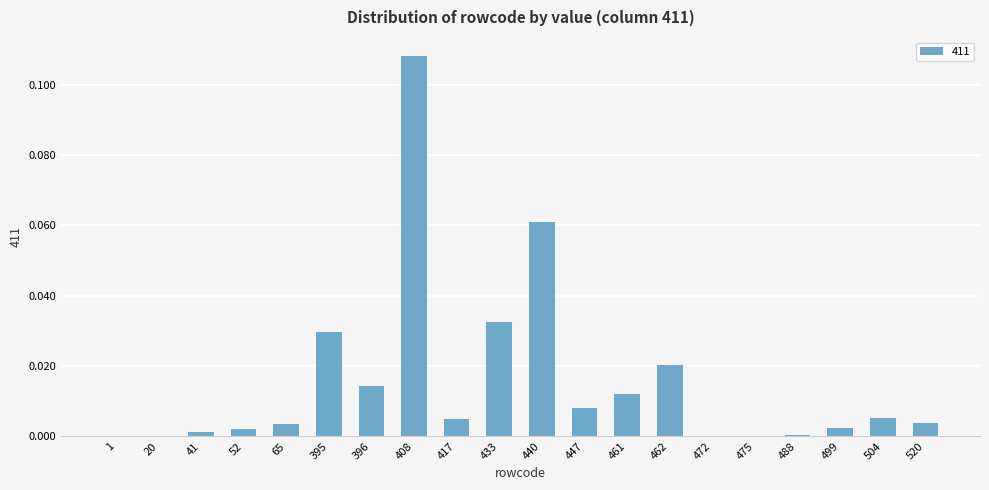

Between 462 and 433, which is larger?

433